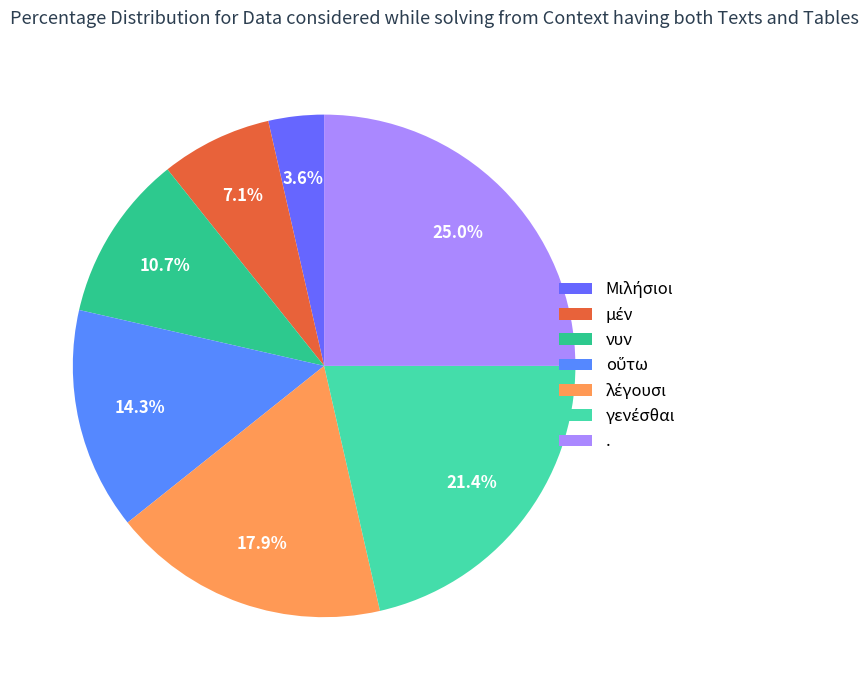

How many slices are in this pie chart?

7